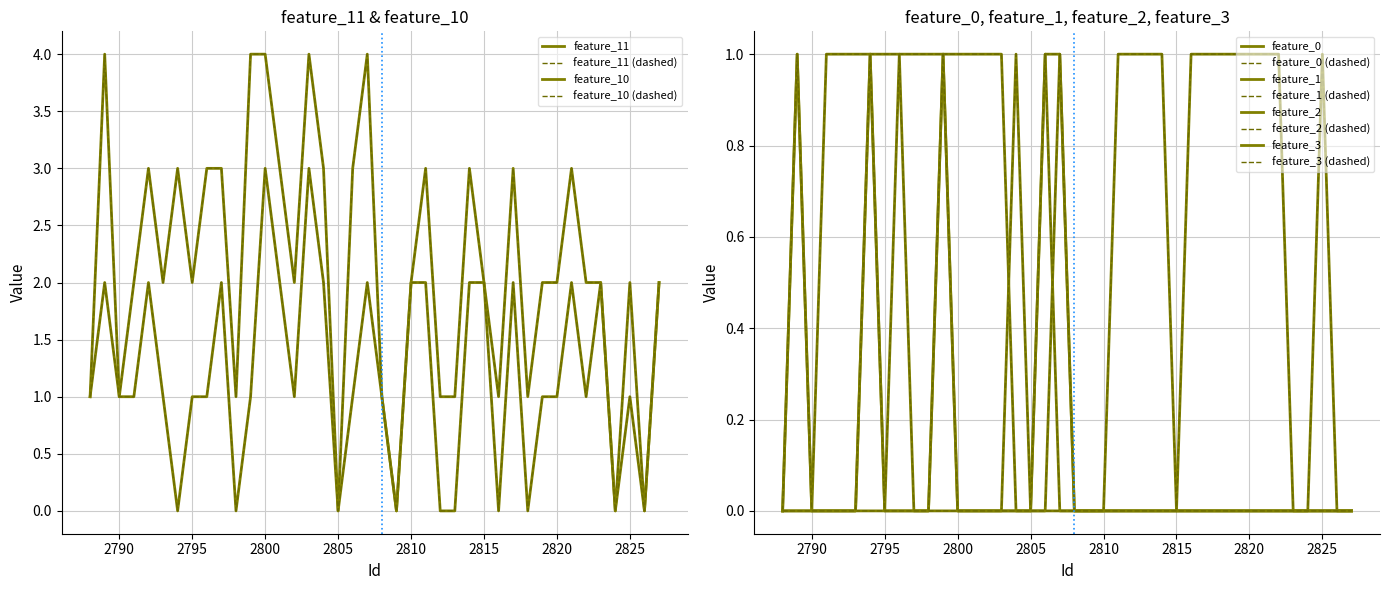

What is the spread (max minus min) of values at 2800?

4